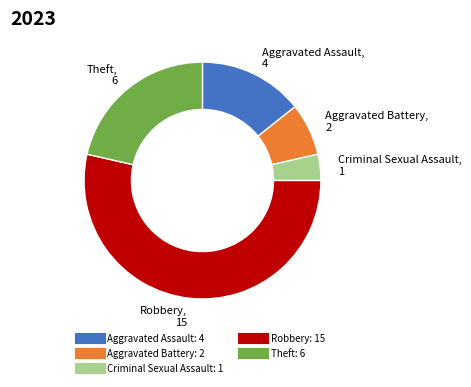

Do Criminal Sexual Assault and Aggravated Battery together represent more than half of the pie?

No